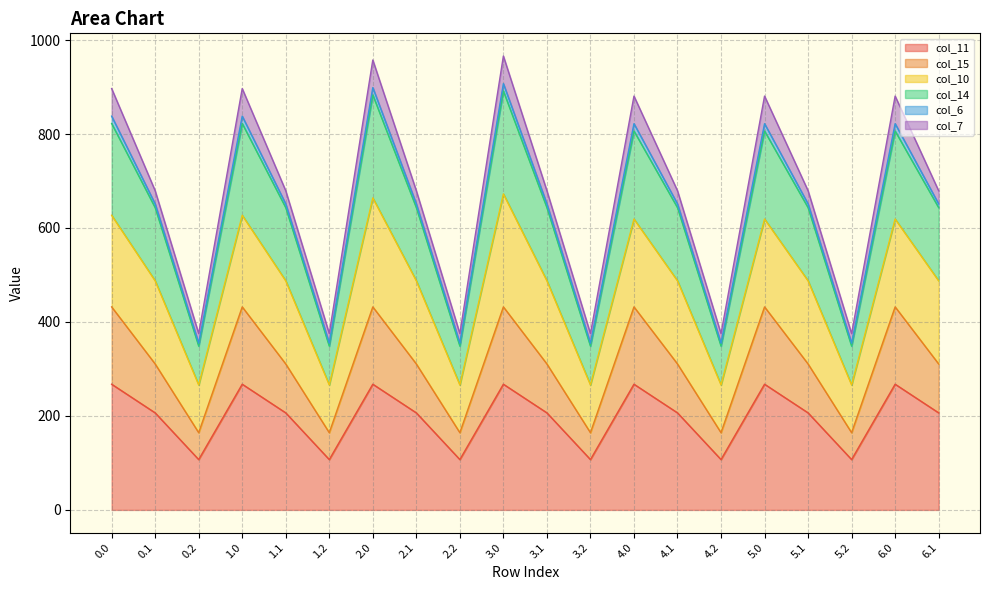

What is the total value across all series at 1.1?

679.2